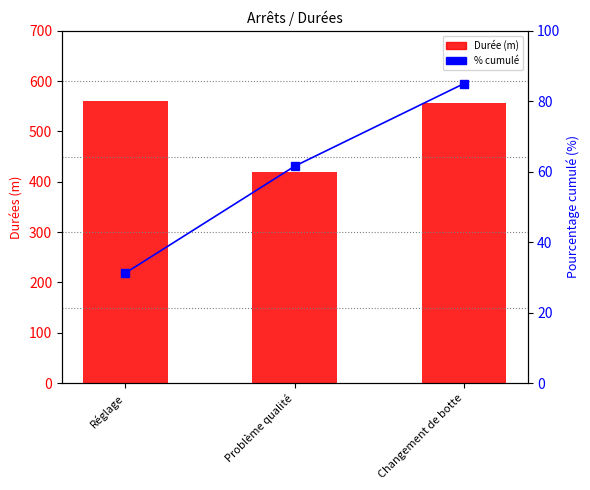

What position from the left is Réglage?

1